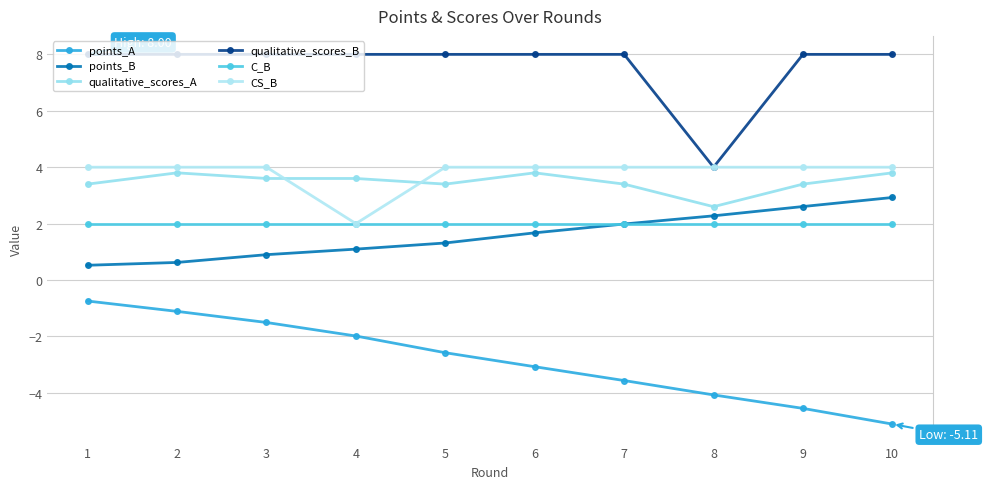

How many values in the points_B series exceed 1?

7